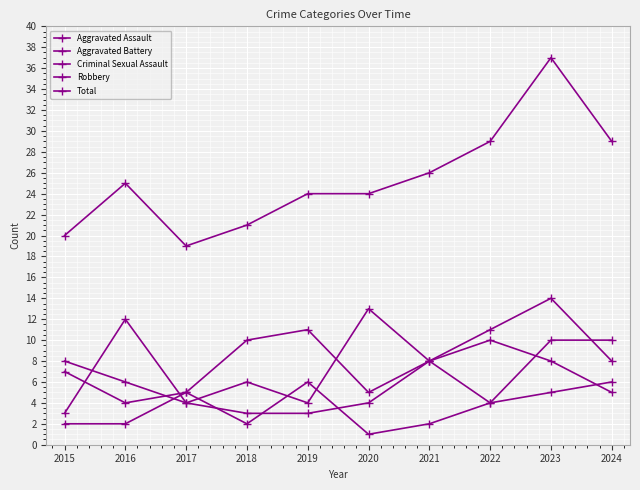

What is the difference between the Criminal Sexual Assault values at 2022 and 2020?

3